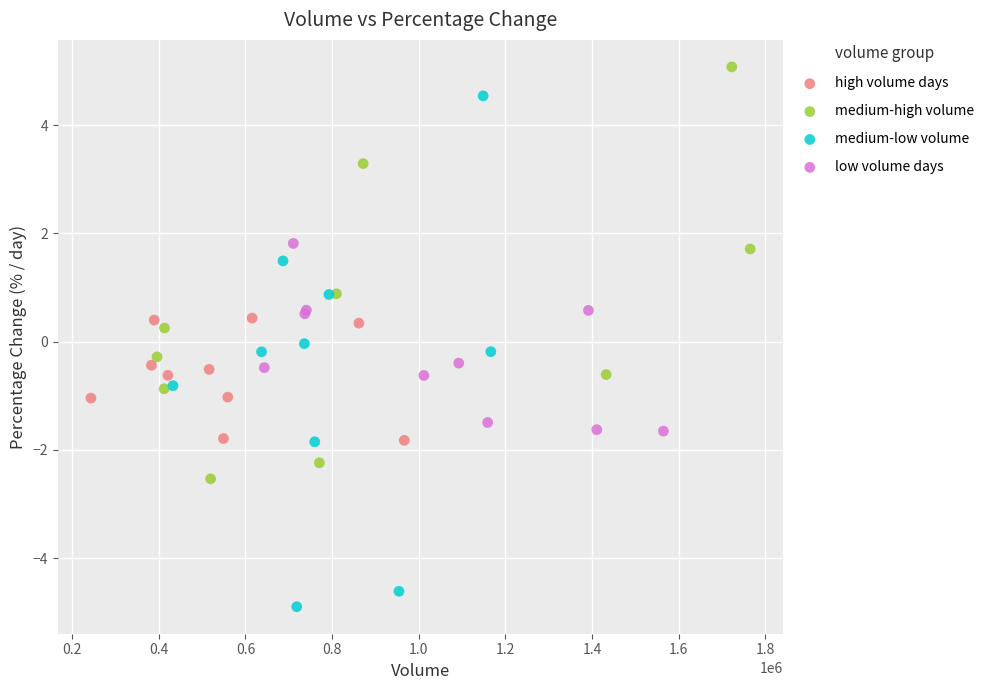

Which series has the largest Y range (max minus min)?

medium-low volume